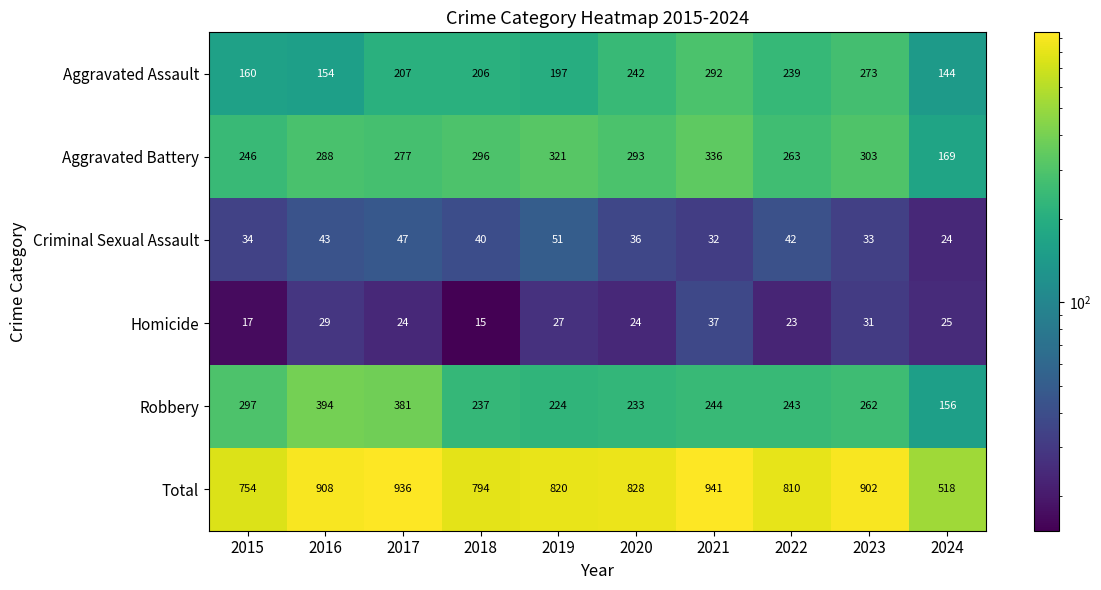

What is the difference between the maximum and minimum values in the Robbery series?

238